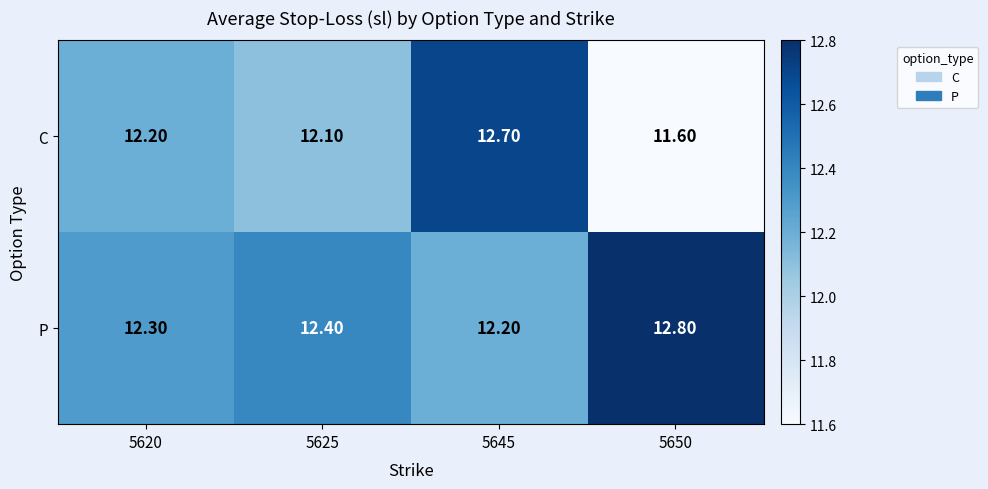

What is the total value across all series at 5625?

24.5